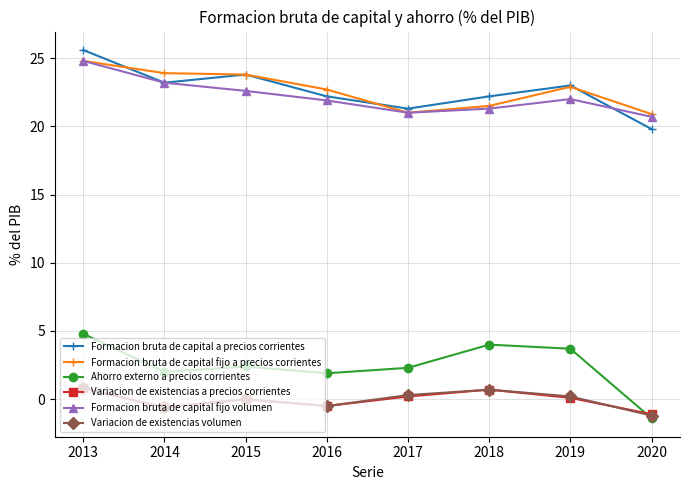

Read the Variacion de existencias volumen value at 2018.

0.7